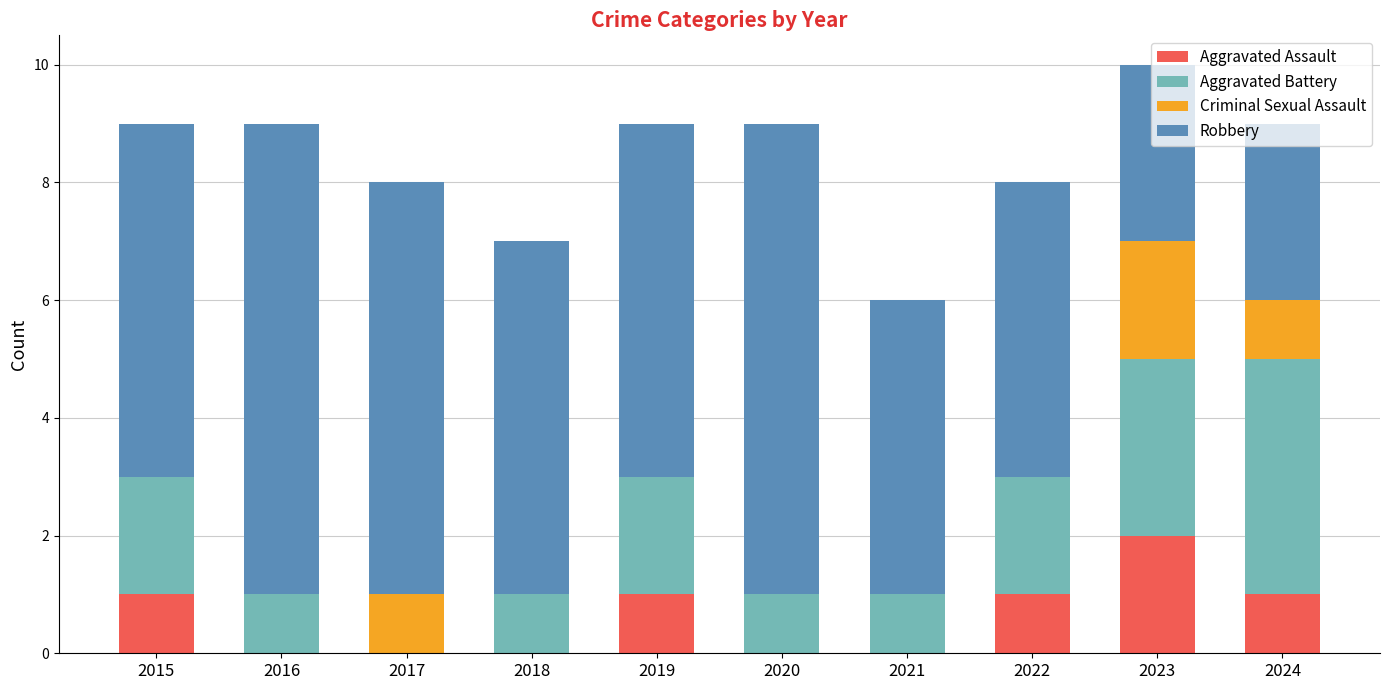

At which category is the sum across all series the highest?

2023